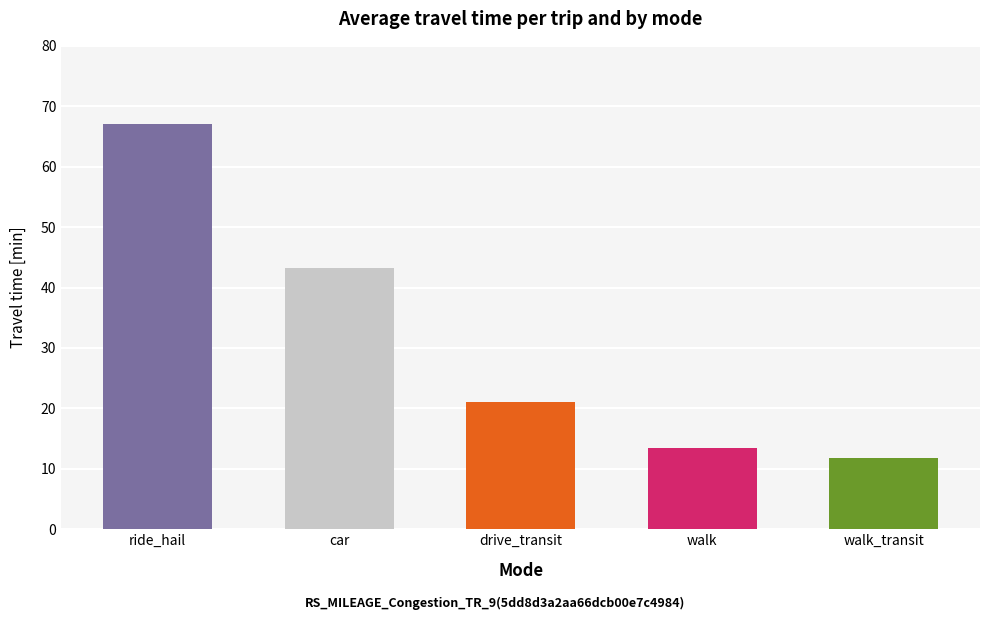

What is the change in value from ride_hail to walk_transit?

-55.1